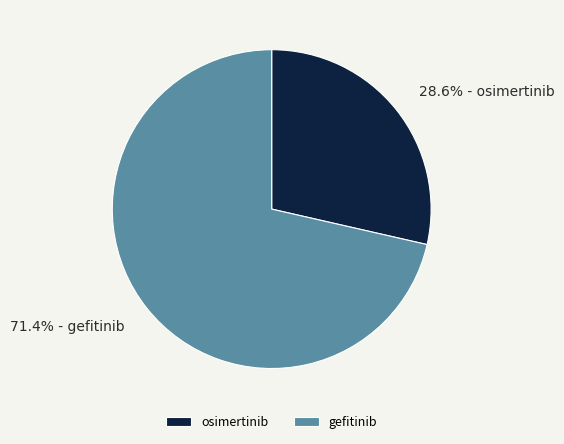

To the nearest percent, what is the combined percentage of gefitinib and osimertinib?

100%